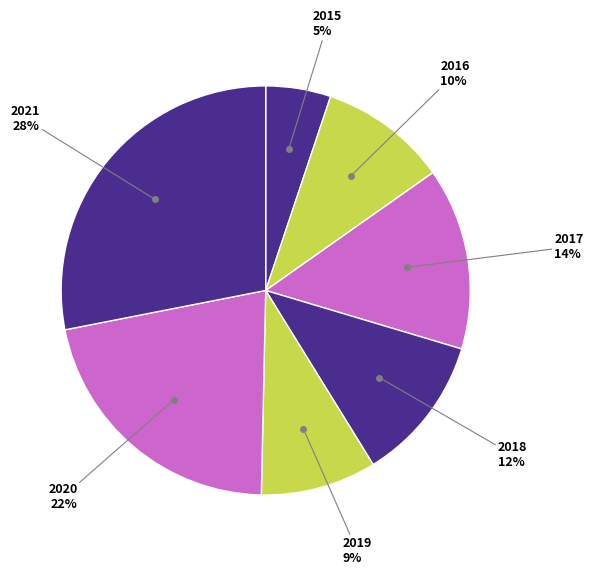

To the nearest percent, what is the average slice percentage?

14%